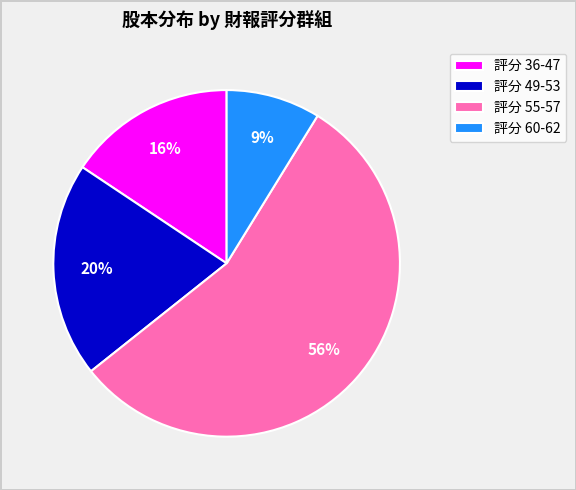

Combined, do 評分 60-62 and 評分 55-57 account for over 50%?

Yes